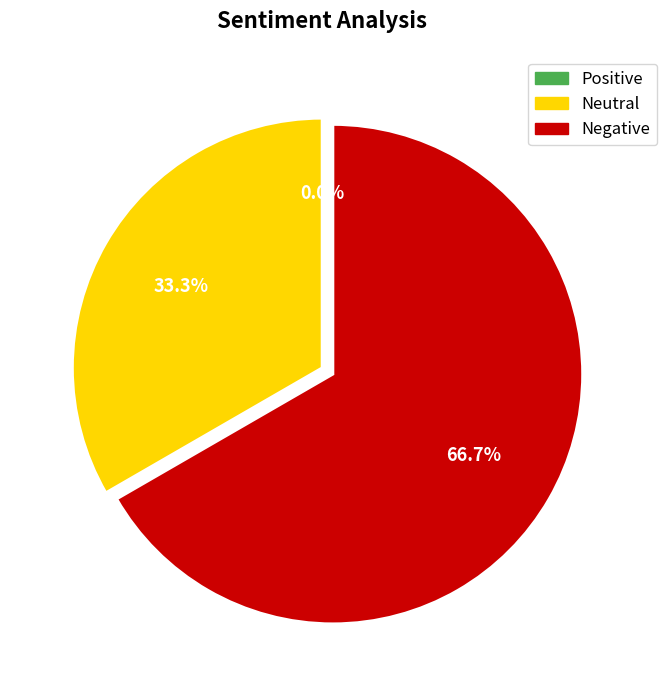

Is there any slice that represents more than half of the pie?

Yes